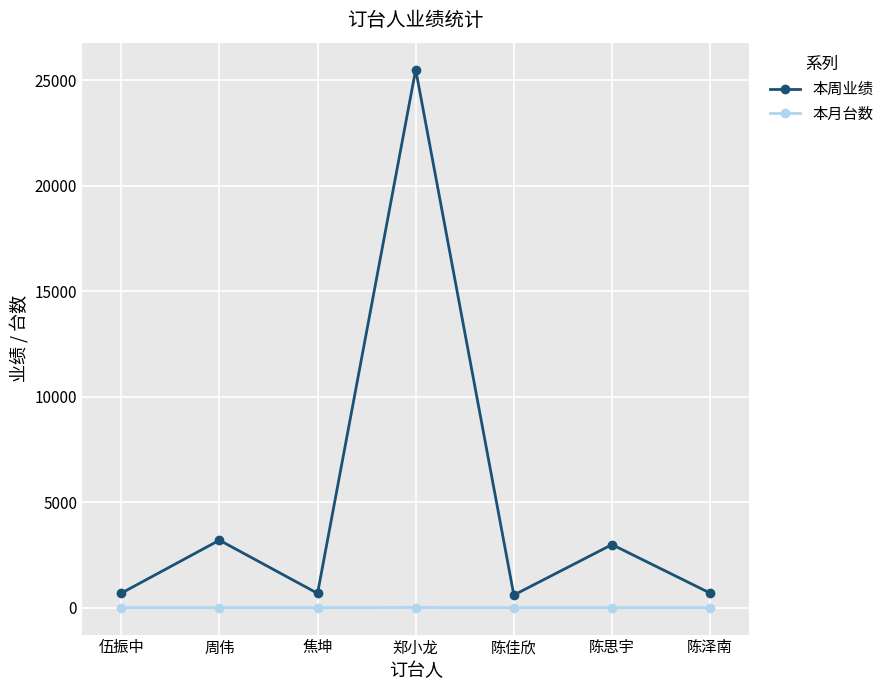

What position from the left is 陈佳欣?

5